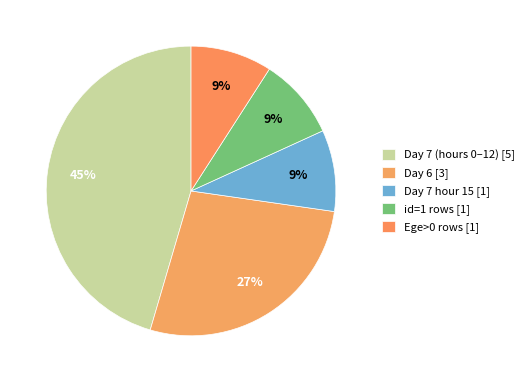

Count the number of slices in the pie.

5